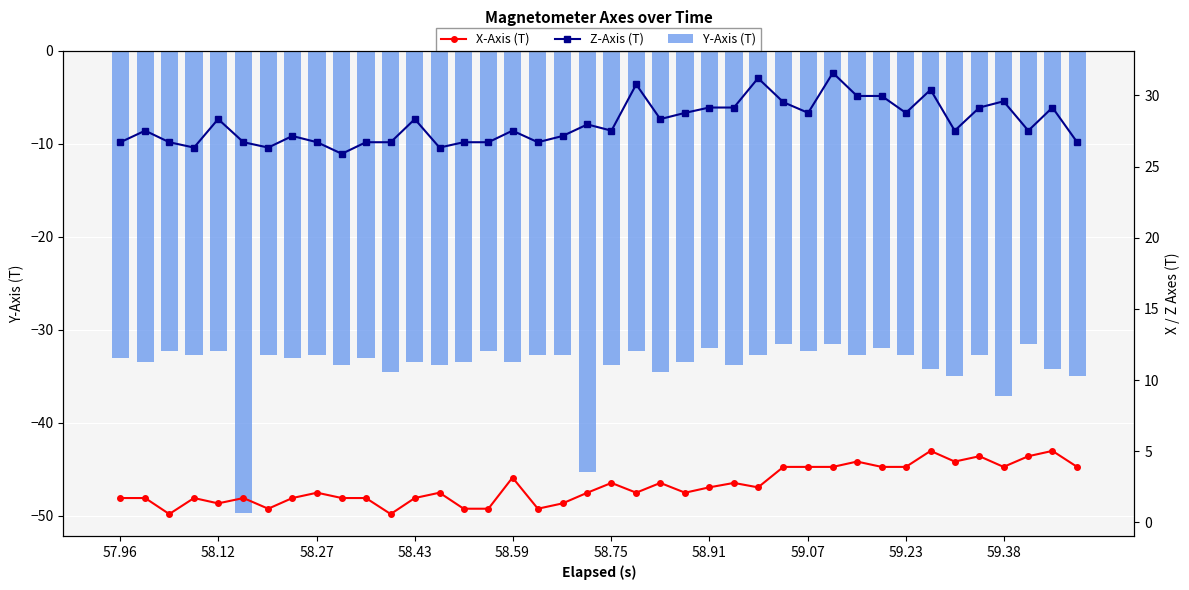

The value of Y-Axis (T) at 58.75 is -22.0. True or false?

False